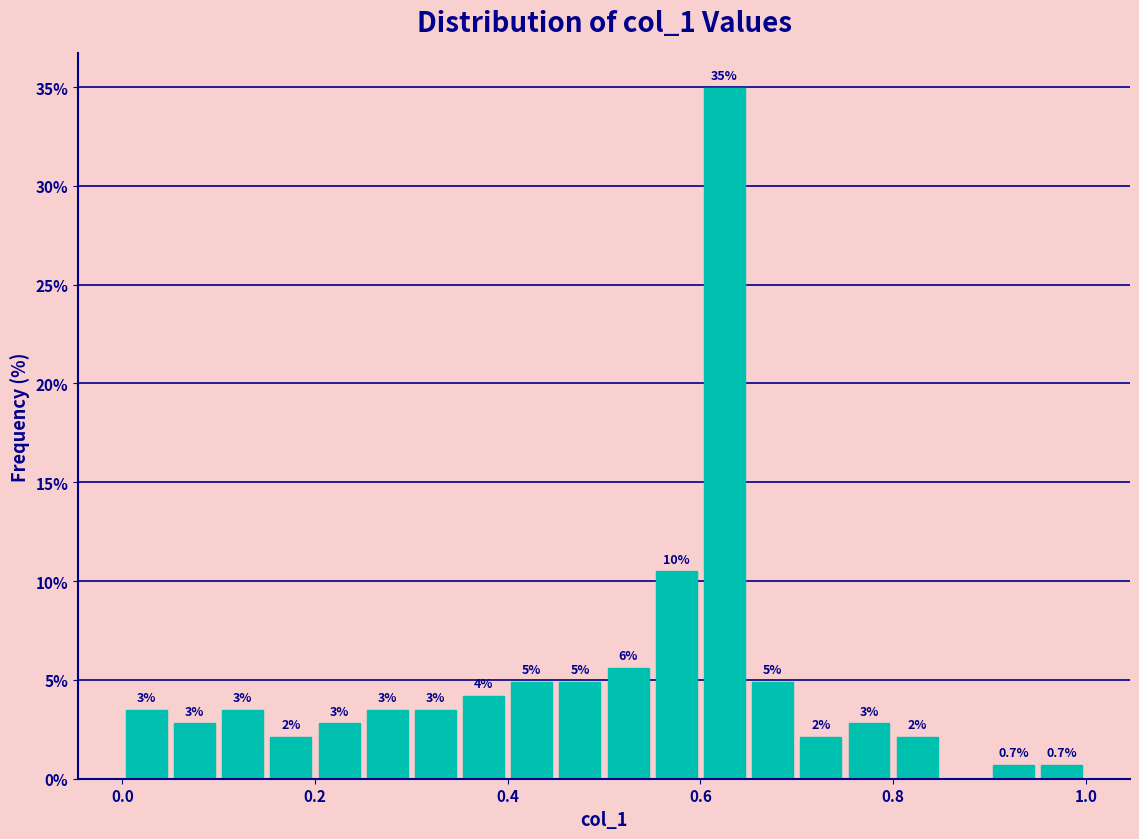

Read against the x-axis, roughly where is the centre of the tallest bar?

0.62